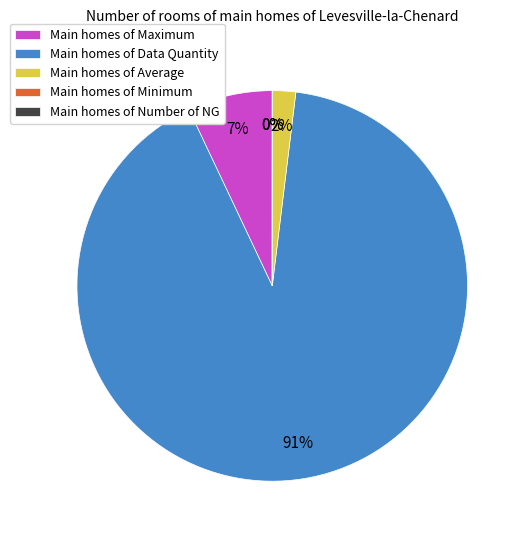

Which category accounts for the majority?

Data Quantity